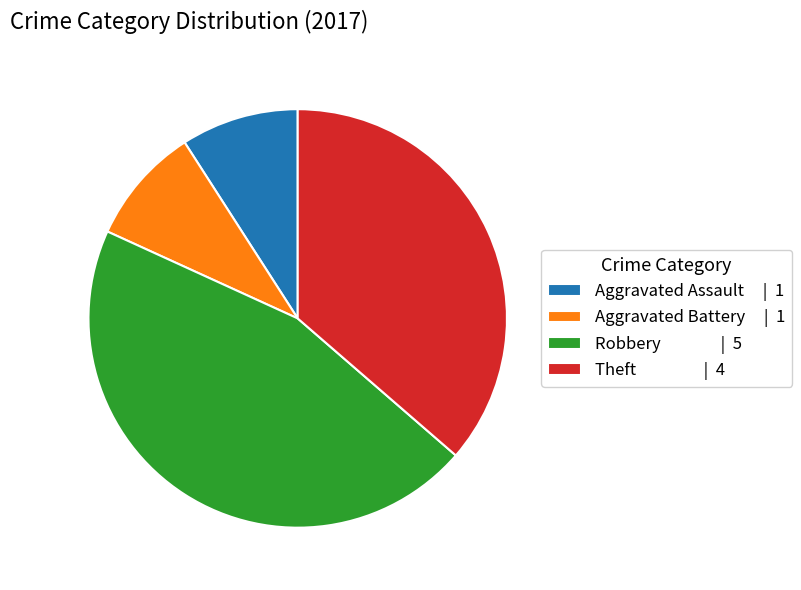

Between Aggravated Assault | 1 and Theft | 4, which is larger?

Theft | 4